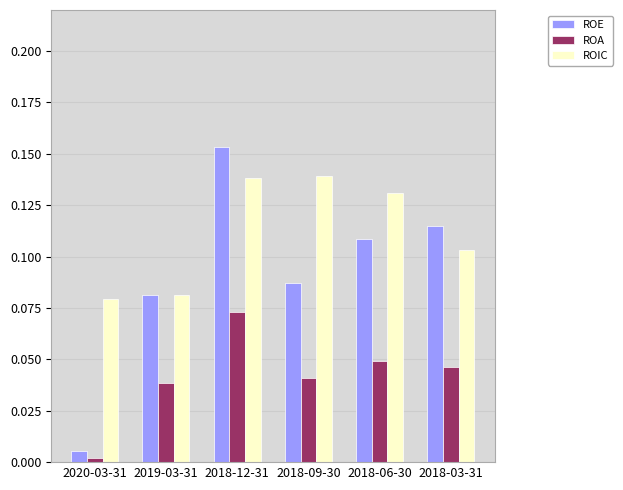

At which category is the sum across all series the highest?

2018-12-31